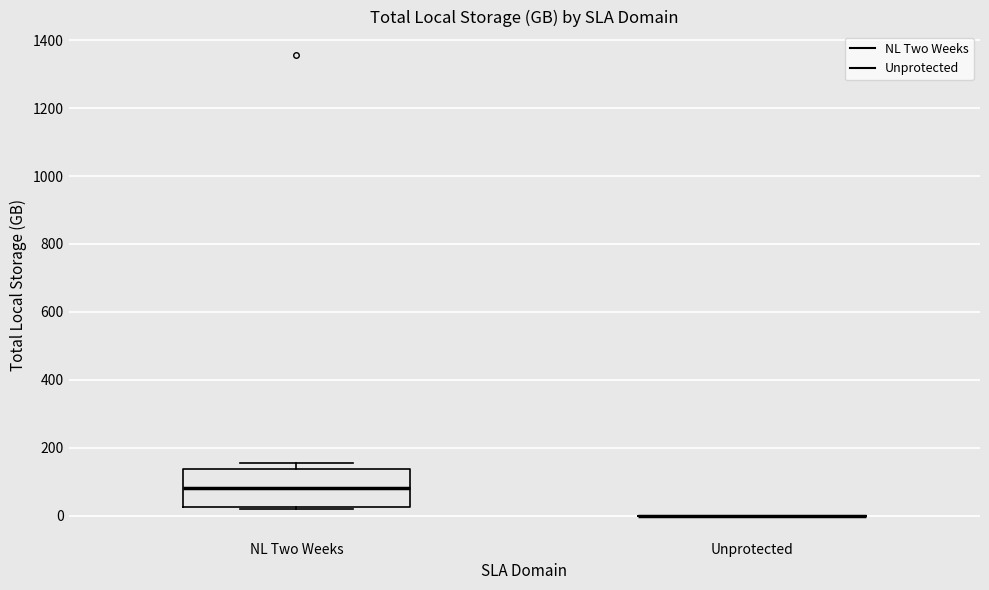

Reading left to right, transcribe this box plot: for each box, give where its median line is, the range the box spans, and where its two whiskers end, as read against the y-axis. The values are not printed on the chart, so give them approximately, as read against the axis.

NL Two Weeks: median 80, box 20 to 140, whiskers 20 (just below the box's lower edge) to 160
Unprotected: box collapsed to a line at 0, whiskers 0 to 0